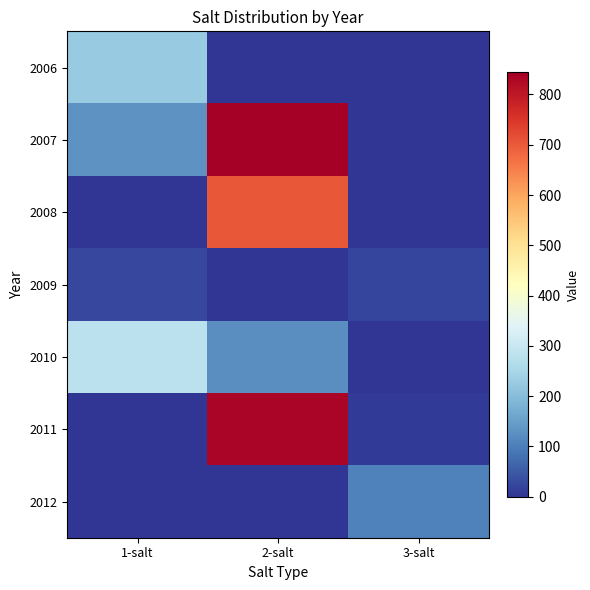

At which category is the sum across all series the highest?

2-salt